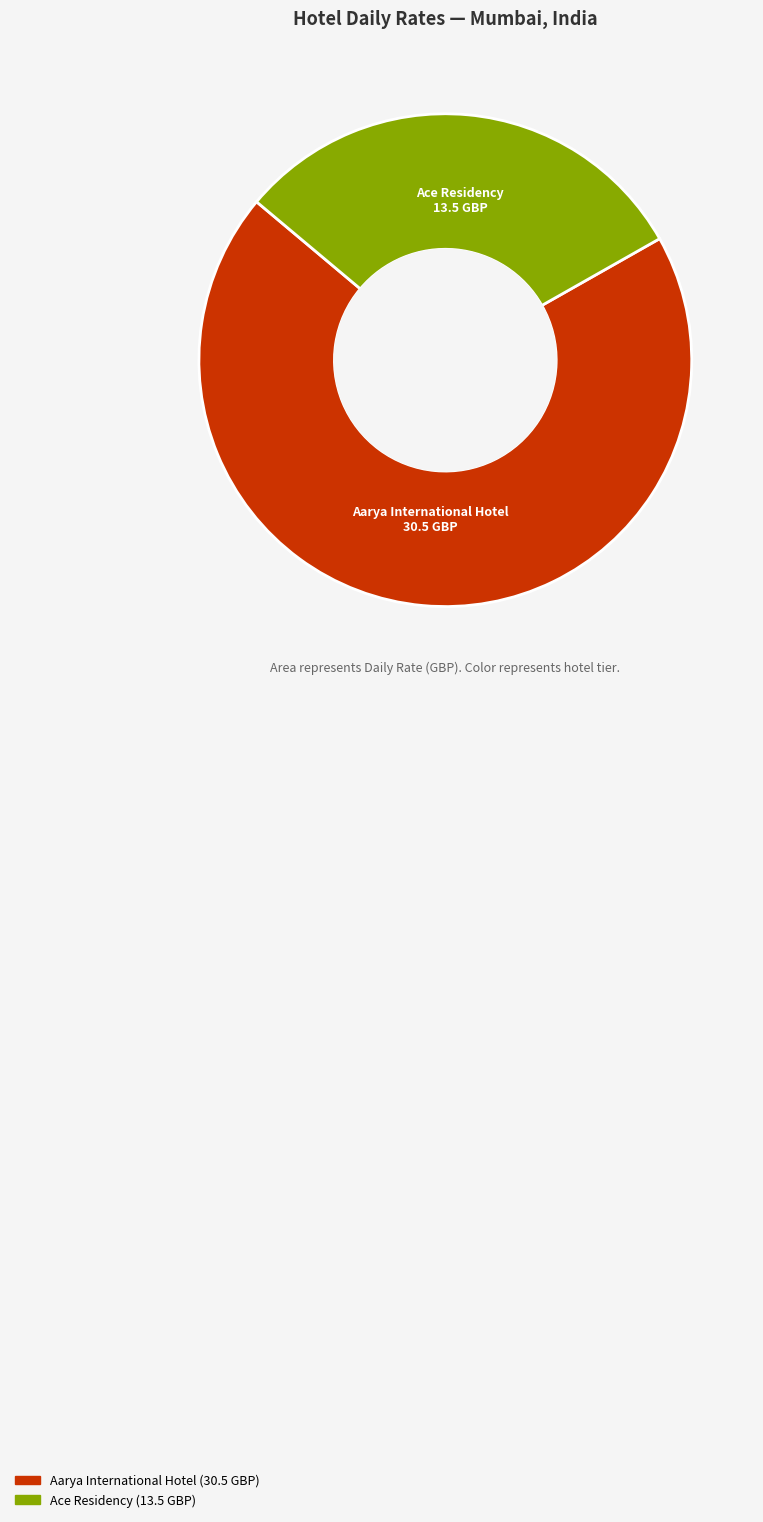

Is the sum of Aarya International Hotel and Ace Residency greater than half?

Yes